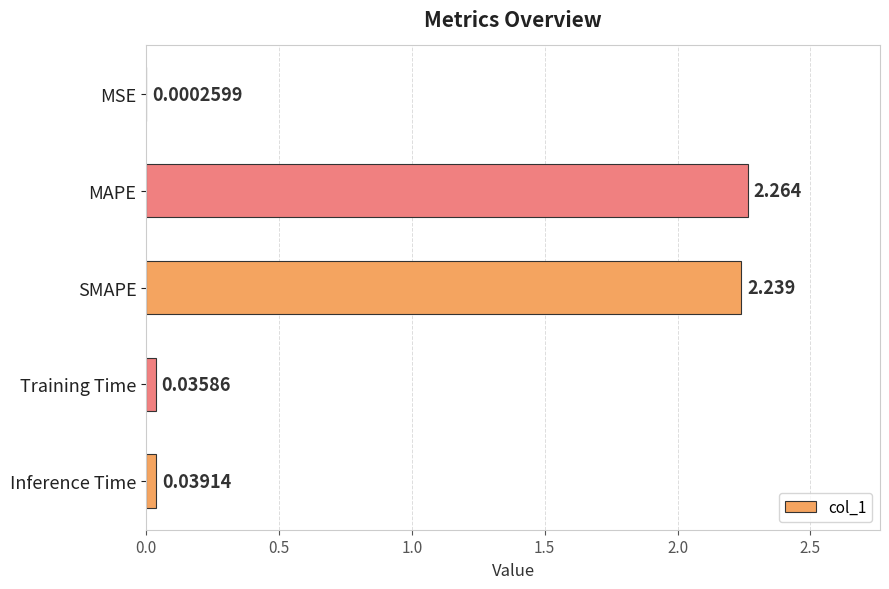

How many categories are shown in the chart?

5